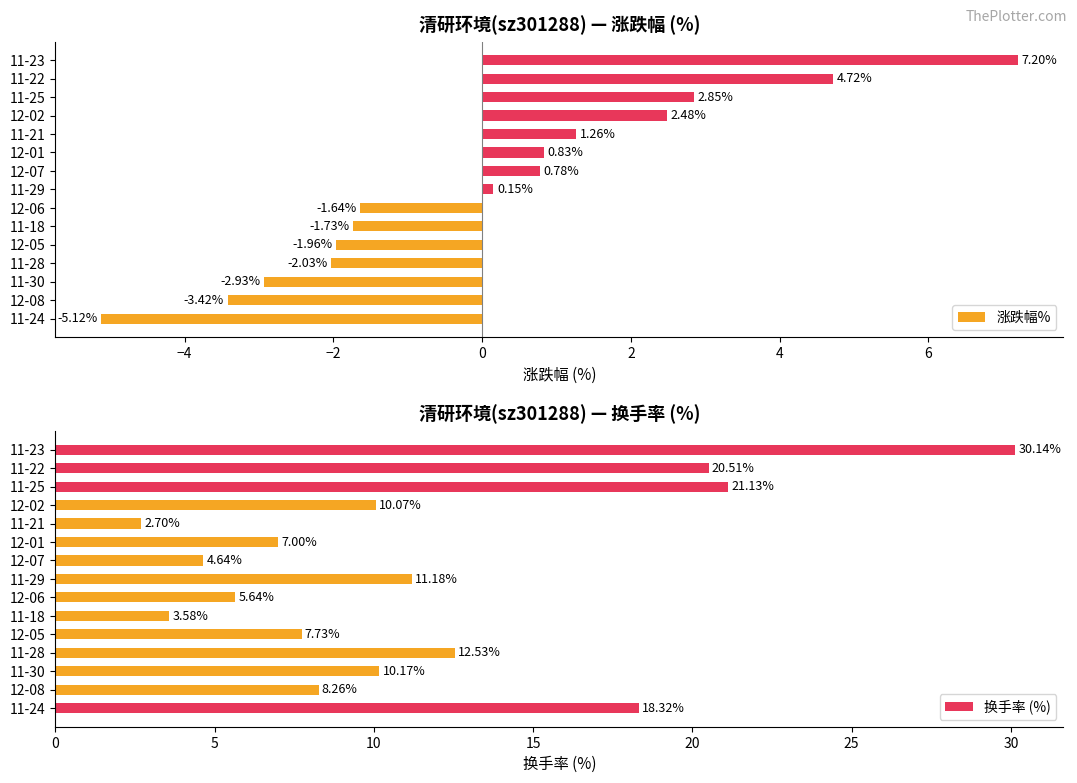

Which series has the largest total across all categories?

换手率 (%)